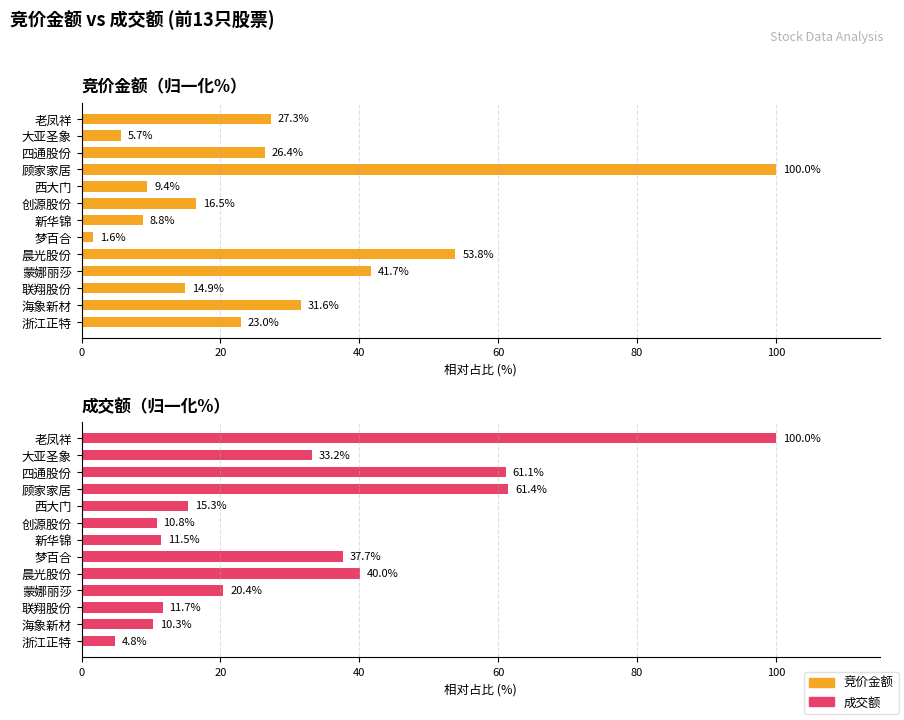

What is the sum of the 成交额 values at 老凤祥 and 四通股份?

161.1